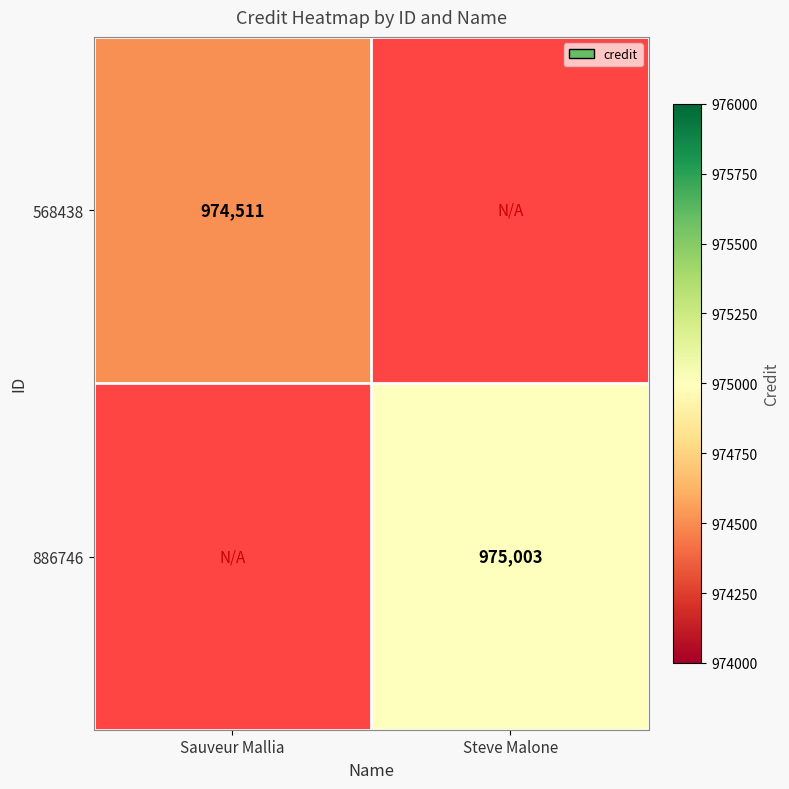

Is it true that 886746 equals 345653 at Steve Malone?

False